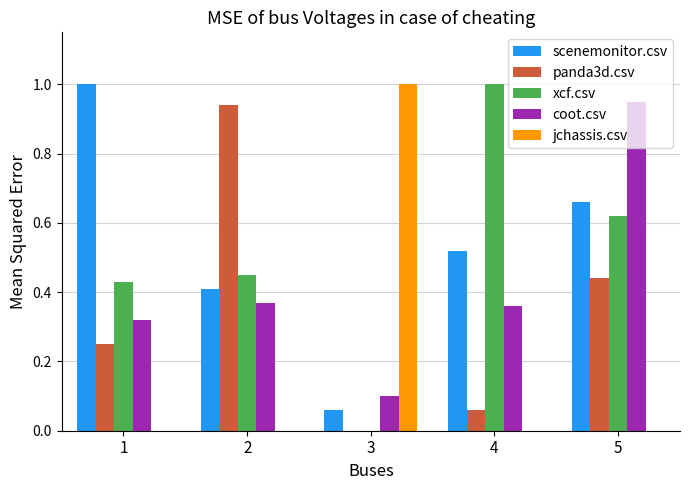

Are the bars grouped side by side (vs. stacked)?

Yes